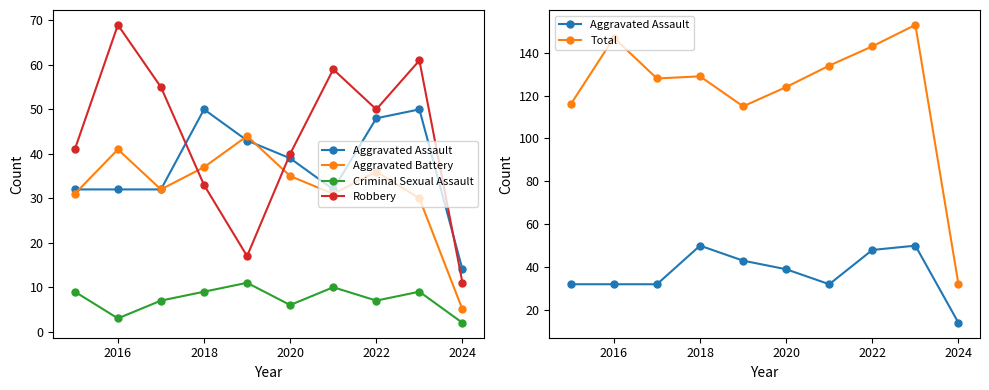

True or false: Aggravated Battery and Aggravated Assault cross at least once.

True